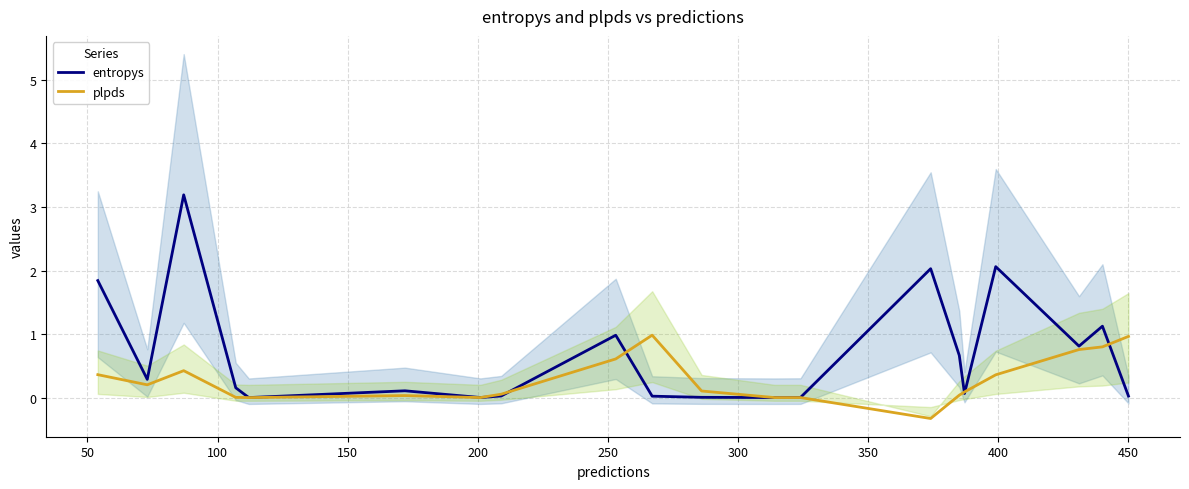

What is the highest value of the plpds series?

1.0